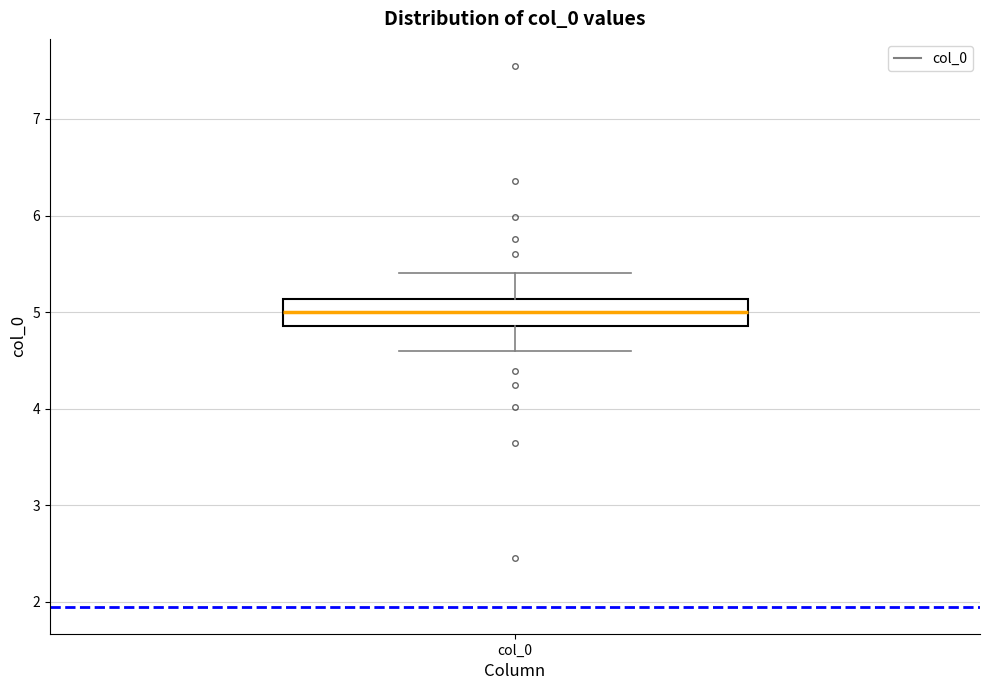

Where is the upper edge of the box for col_0 on the y-axis? The values are not printed on the chart, so give them approximately, as read against the axis.

5.1